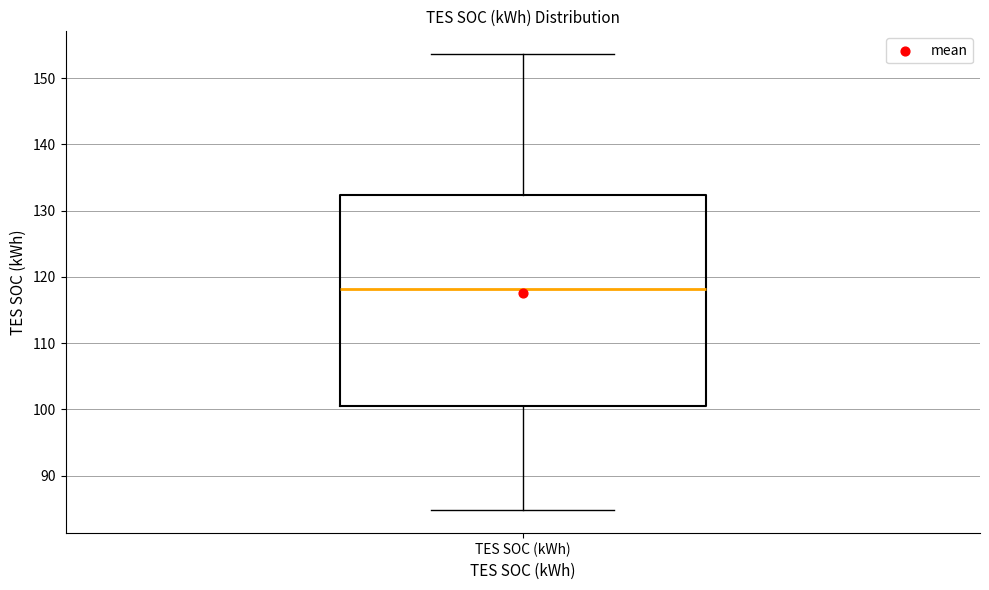

Transcribe this box plot: give where the median line is, the range the box spans, and where the two whiskers end, as read against the y-axis. The values are not printed on the chart, so give them approximately, as read against the axis.

median 118, box 100 to 132, whiskers 85 to 154